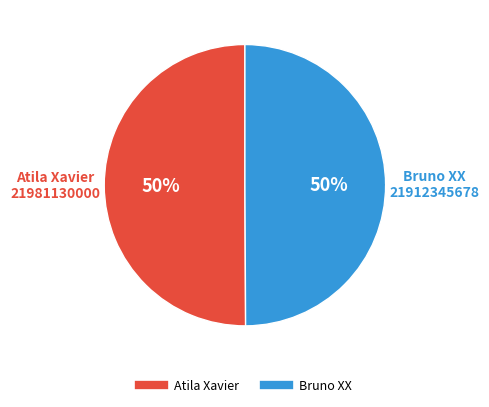

Do Atila Xavier and Bruno XX together represent more than half of the pie?

Yes